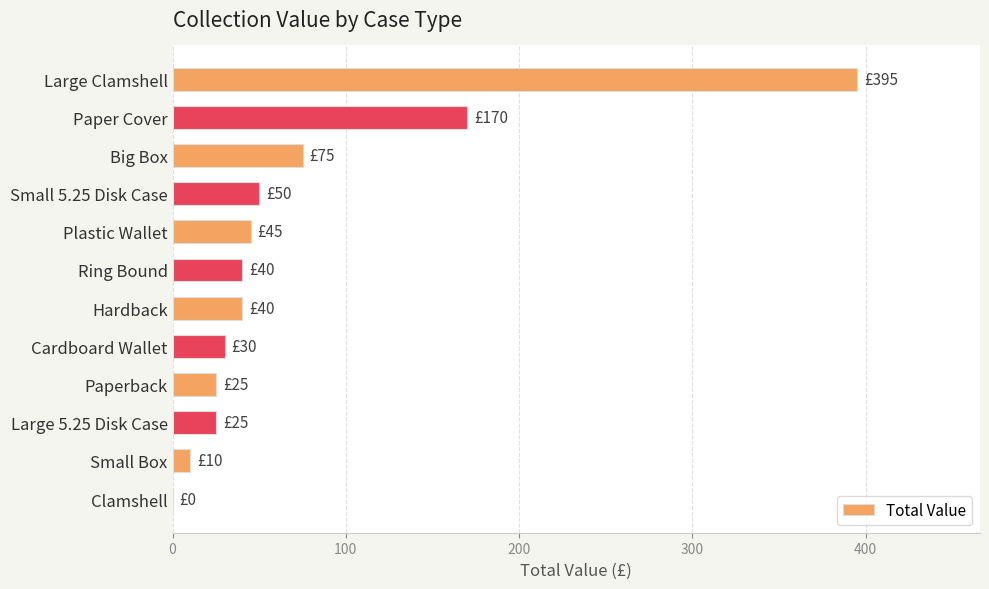

How many categories are shown in the chart?

12